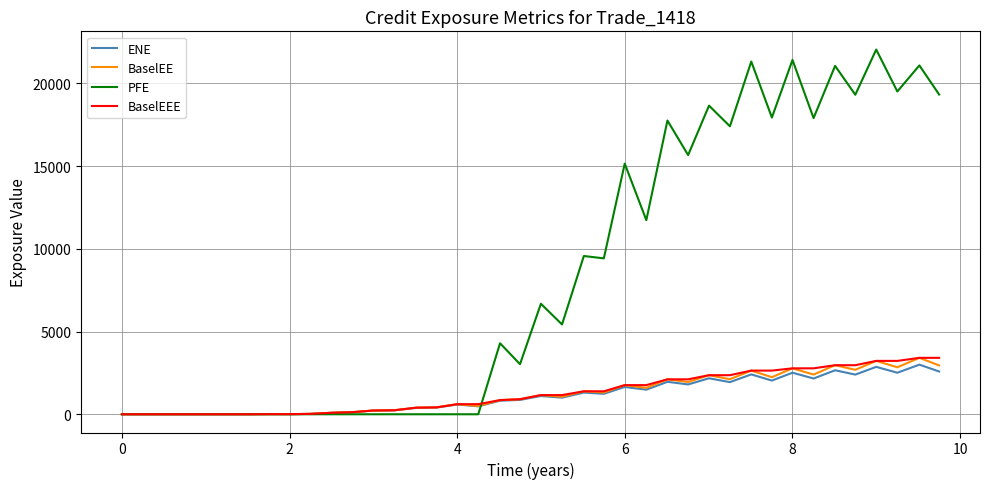

Which series has the largest total across all categories?

PFE